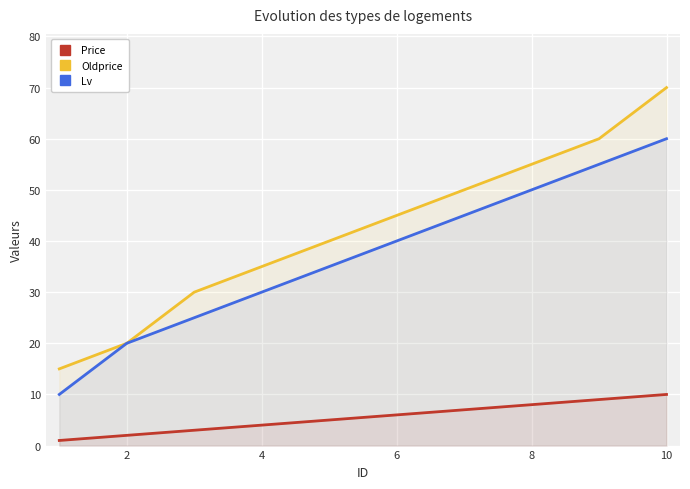

What is the difference between the maximum and minimum values in the Price series?

9